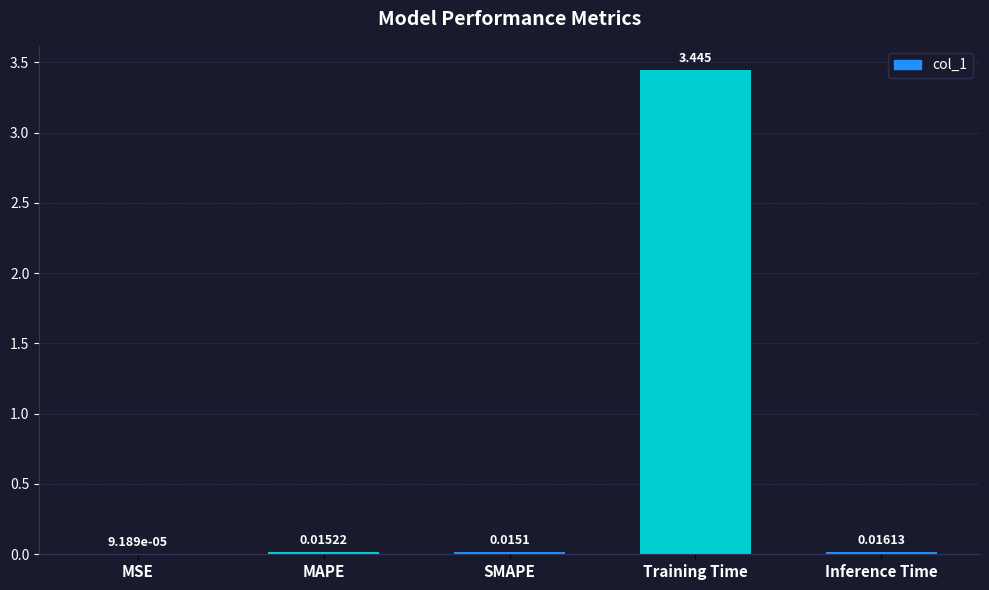

Which has a higher value, MSE or Training Time?

Training Time